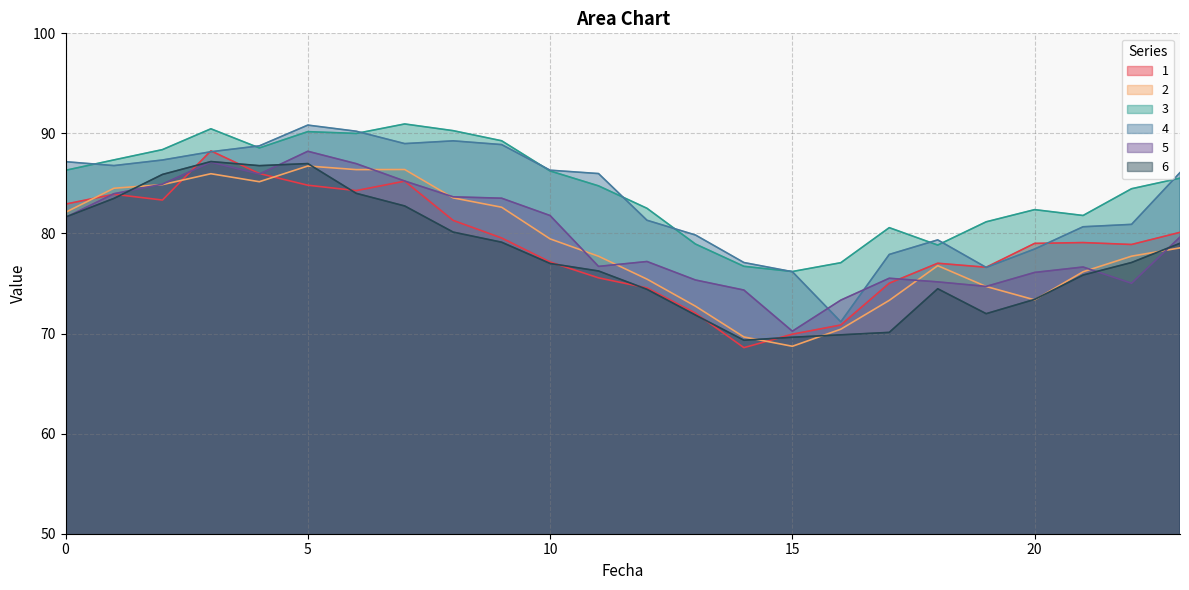

What is the maximum value for 2?

86.7